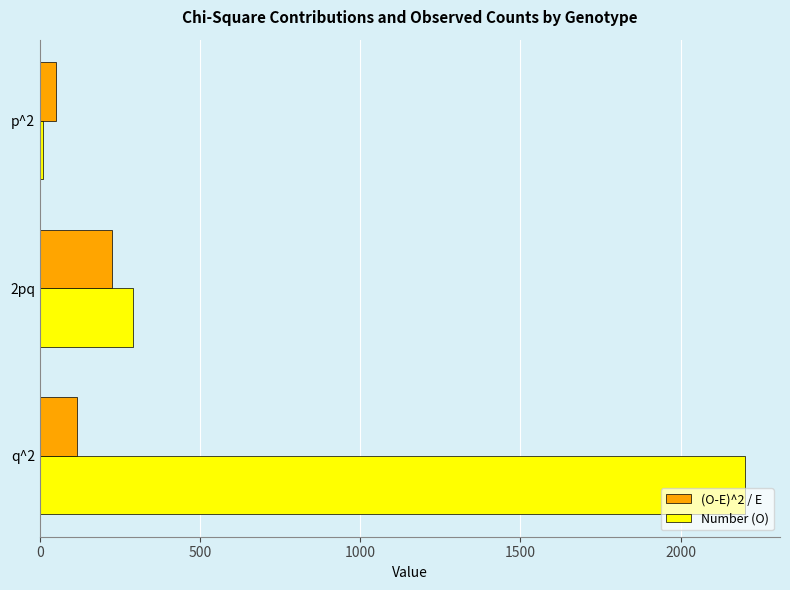

How many values in the Number (O) series are below 290?

1